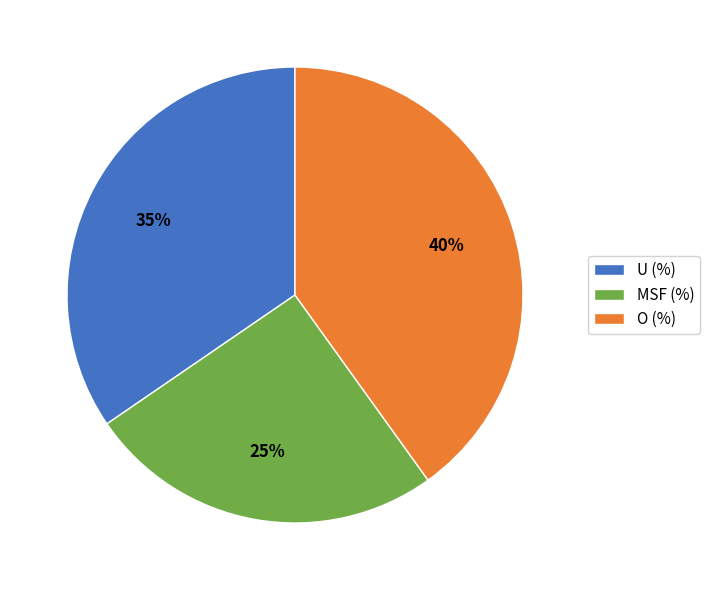

Is it true that O (%) is 46% of the pie?

False